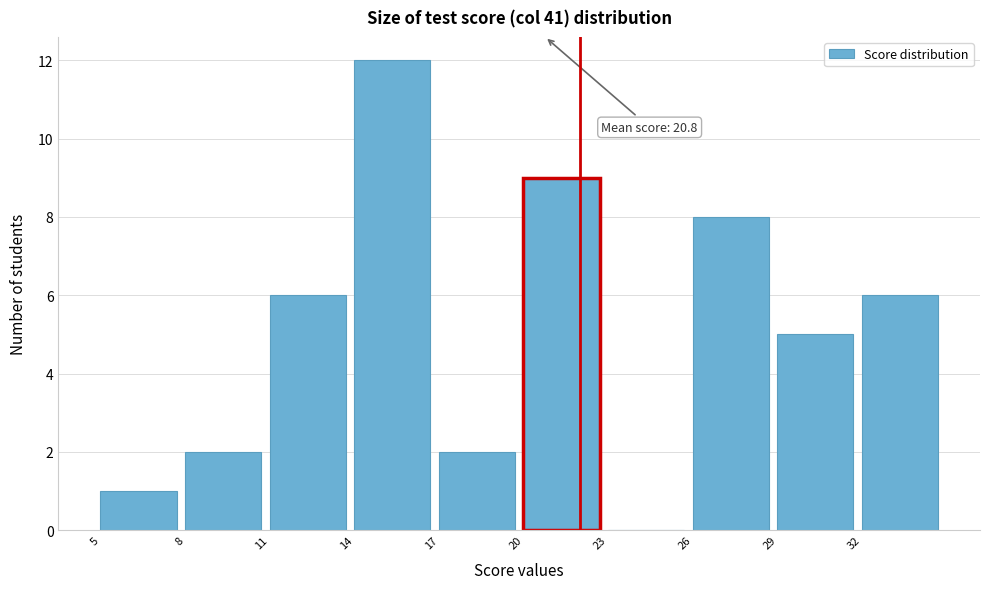

Which range on the x-axis has the tallest bar?

14 to 17